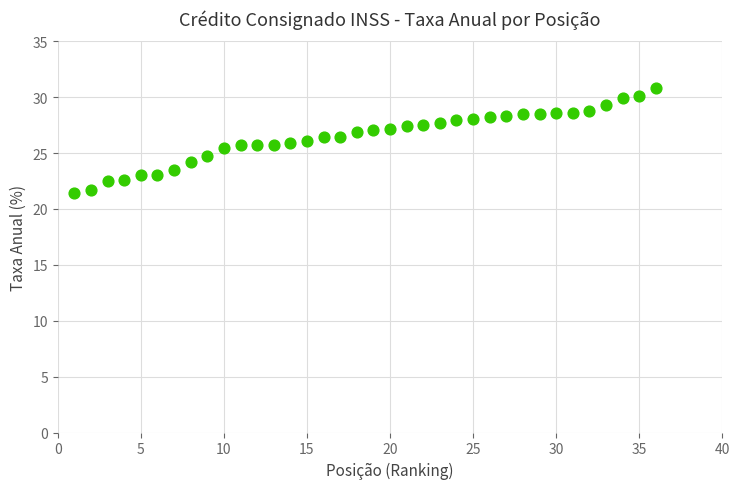

What is the range of Y values (max minus min)?

9.4